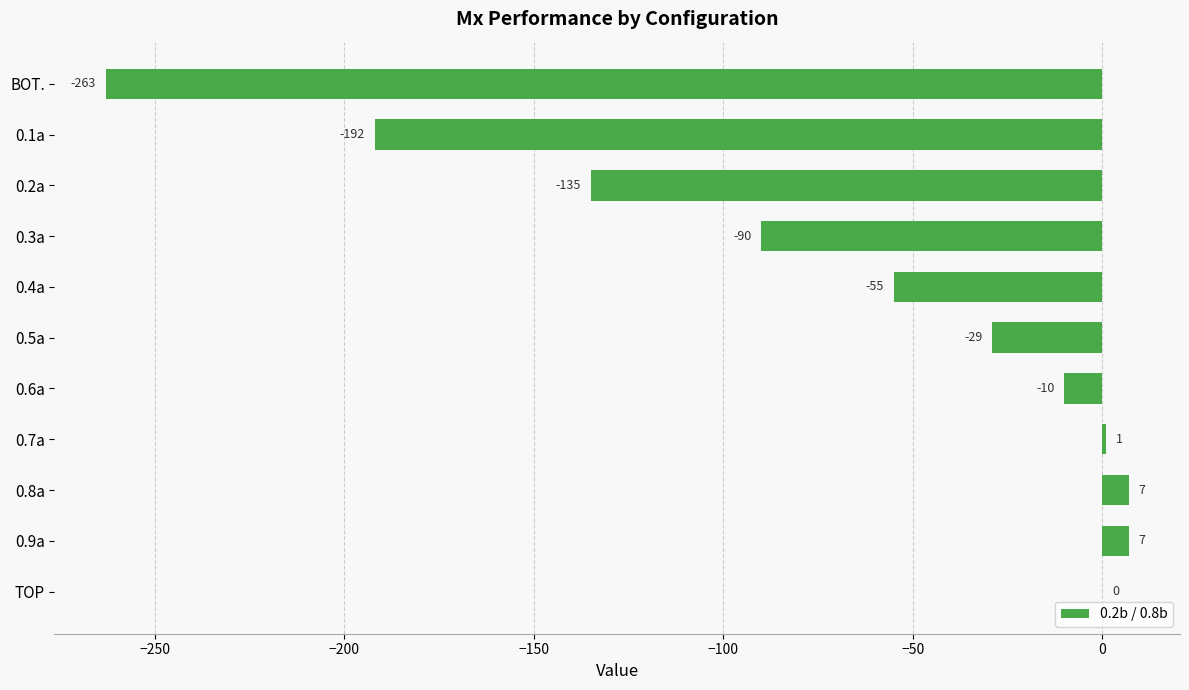

Where is the data nearest to the value -128?

0.2a